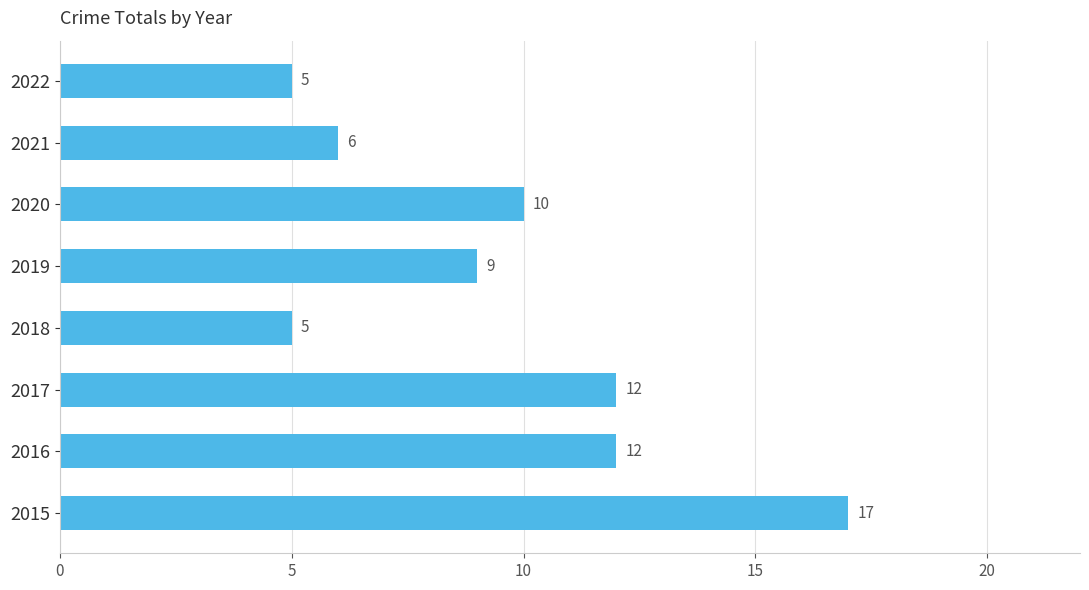

Between 2022 and 2021, which is larger?

2021